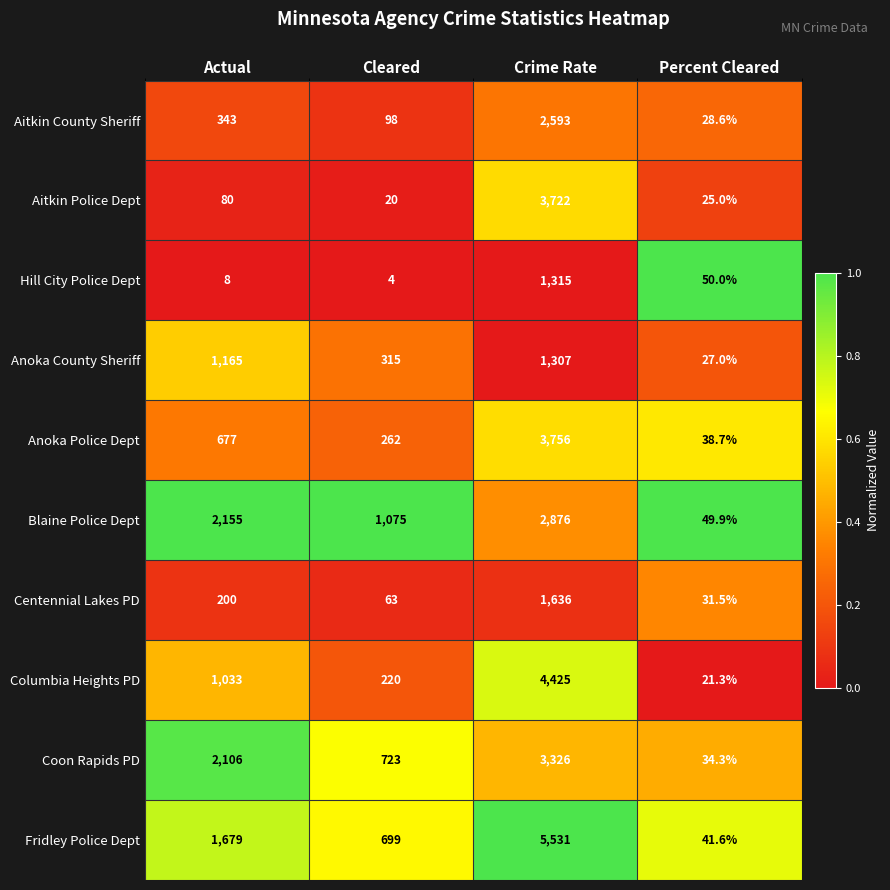

List the series in order of their peak value, highest first.

Fridley Police Dept, Columbia Heights PD, Anoka Police Dept, Aitkin Police Dept, Coon Rapids PD, Blaine Police Dept, Aitkin County Sheriff, Centennial Lakes PD, Hill City Police Dept, Anoka County Sheriff